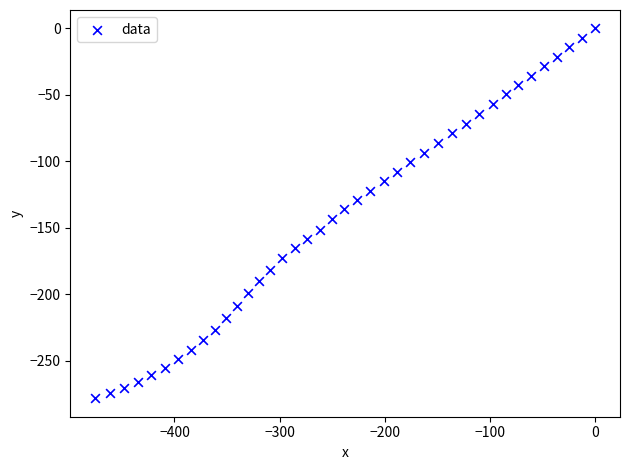

What is the range of Y values (max minus min)?

278.4